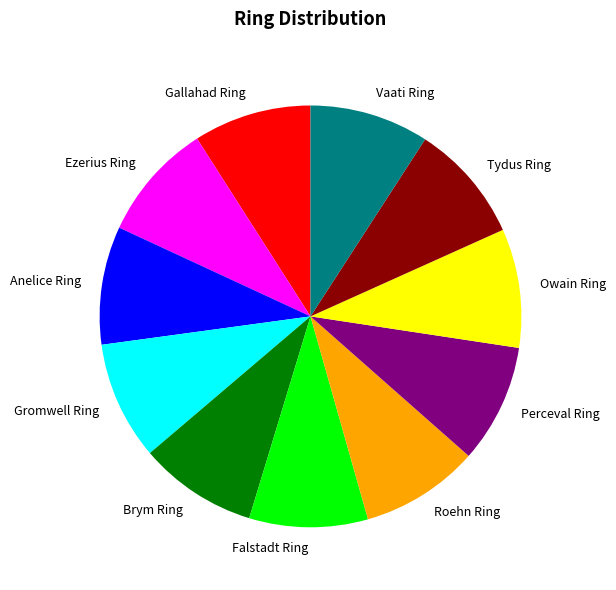

True or false: Owain Ring accounts for 9% of the total.

True